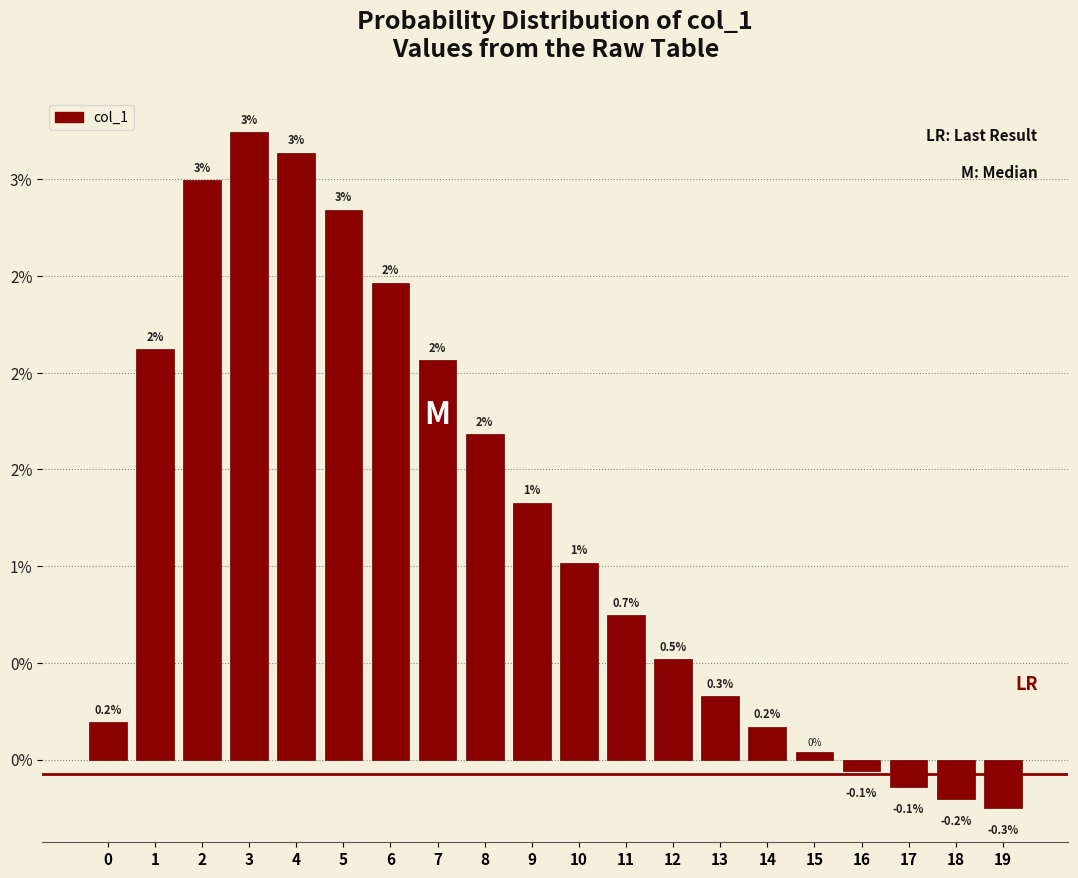

Are the bars horizontal?

No